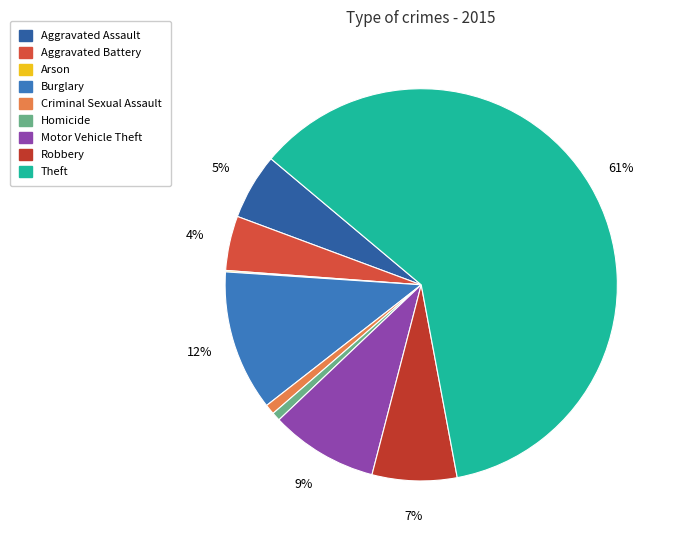

What percentage do Robbery and Motor Vehicle Theft together represent?

15.9%